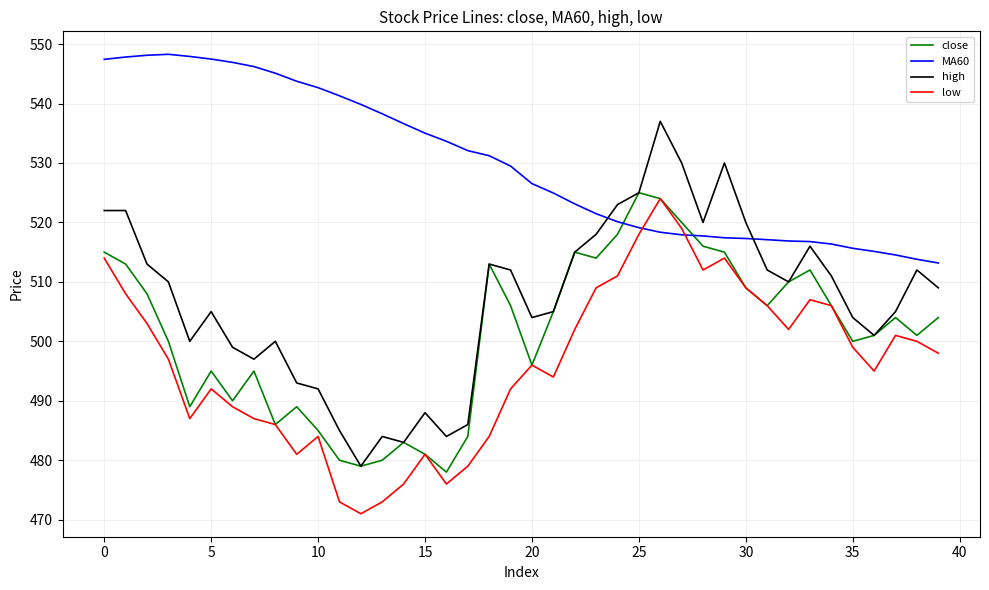

Which series has the widest spread of values?

high